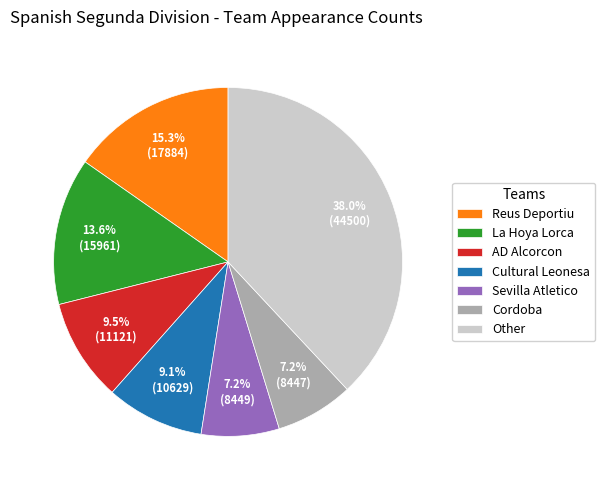

Combined, what portion of the pie is Reus Deportiu and Cordoba?

22.5%